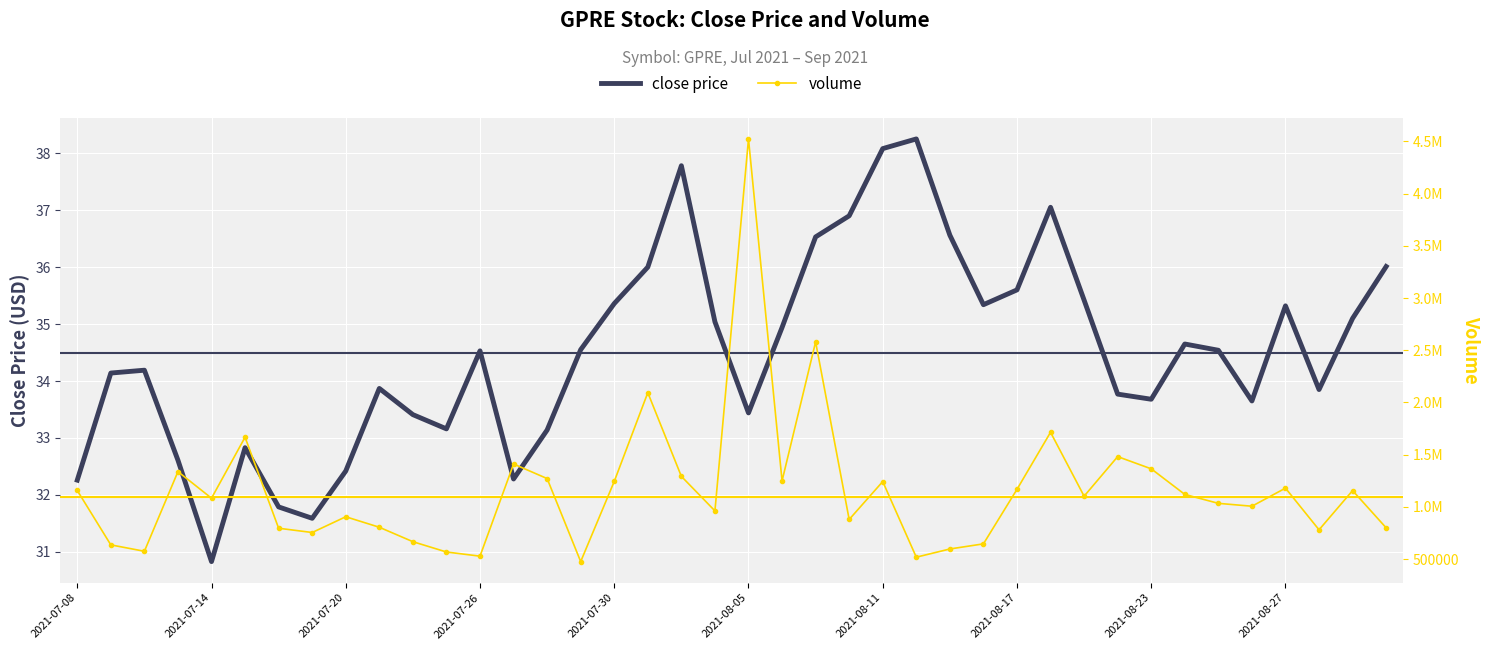

Between 22 and 30, which series saw the biggest shift?

volume